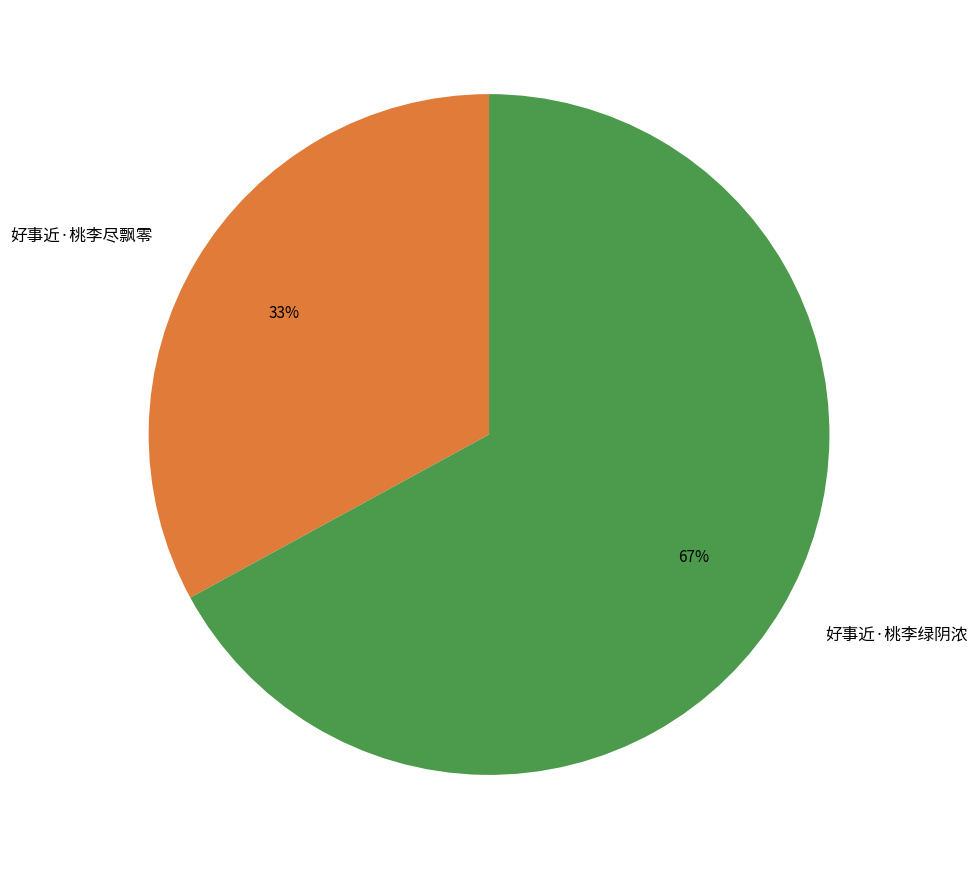

What is the smallest slice in the pie chart?

好事近·桃李尽飘零